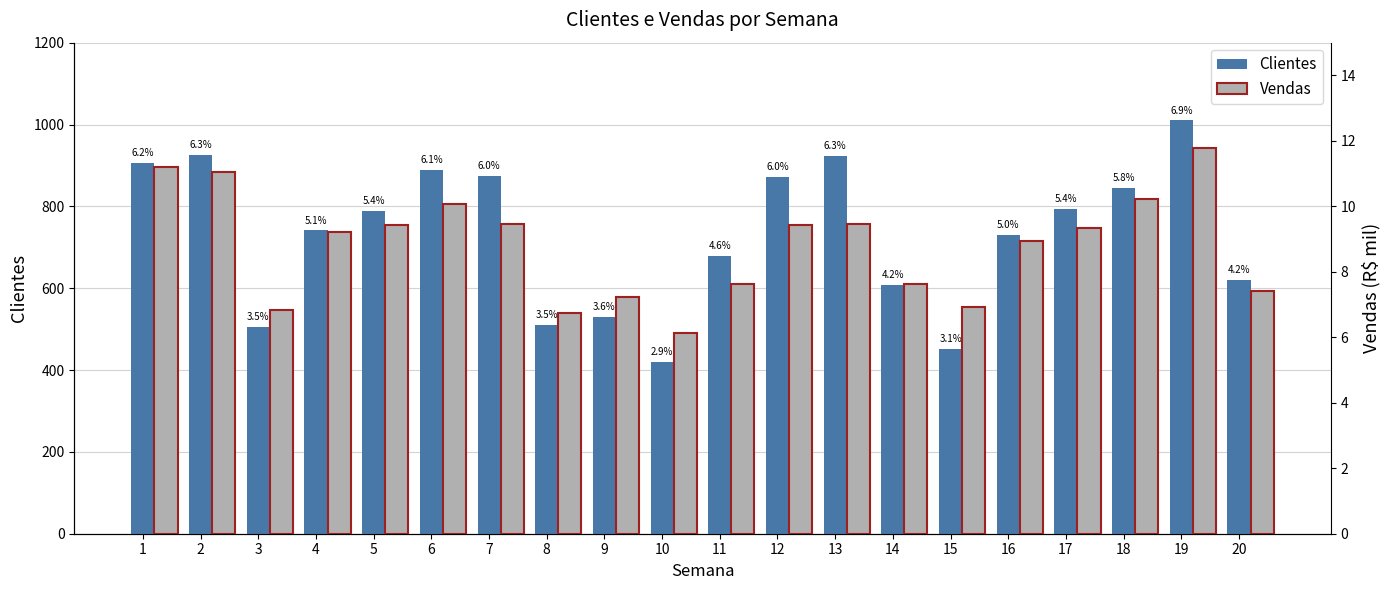

Where does the Vendas series first go above 9?

1